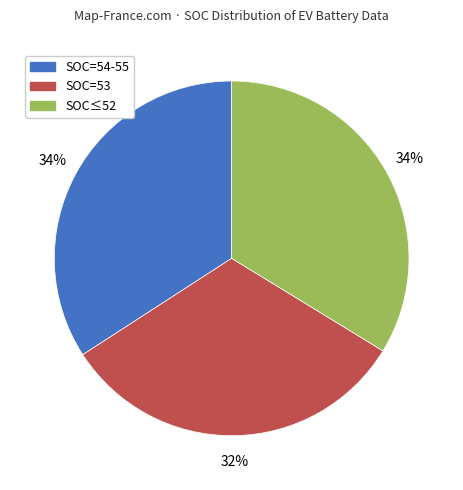

True or false: SOC=54-55 accounts for 26% of the total.

False